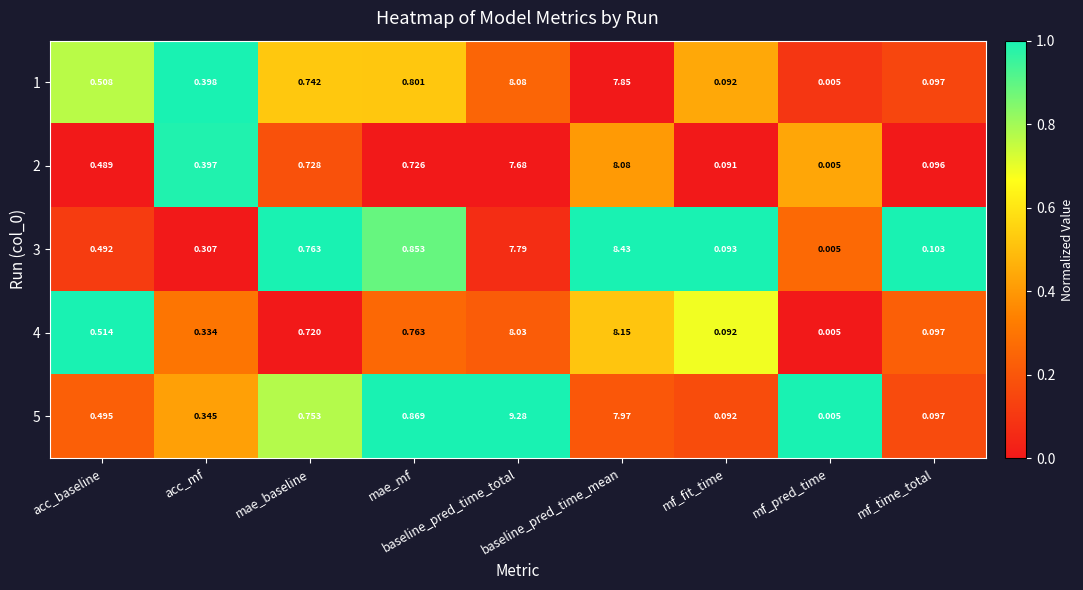

At which label does 5 reach its minimum?

mf_pred_time